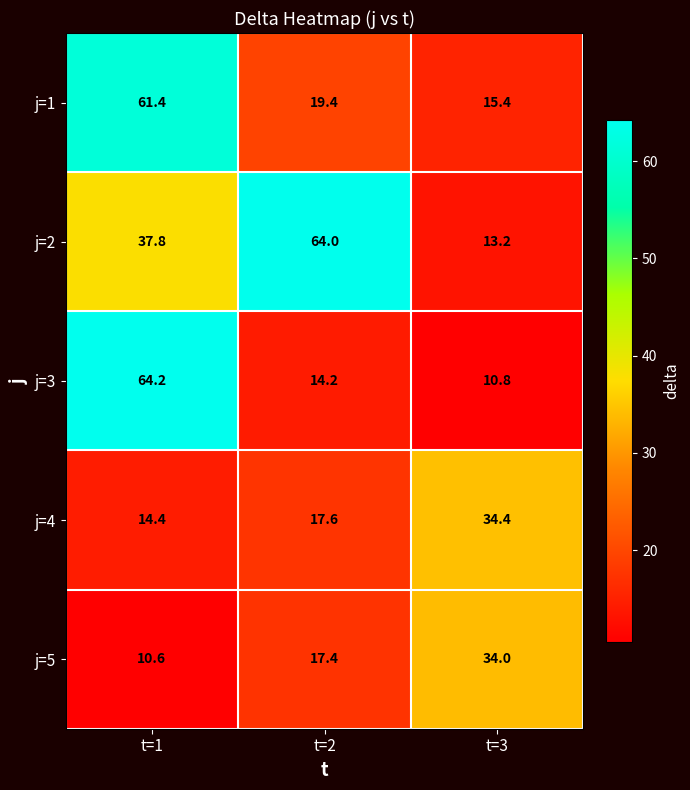

The value of j=5 at t=2 is 17.4. True or false?

True